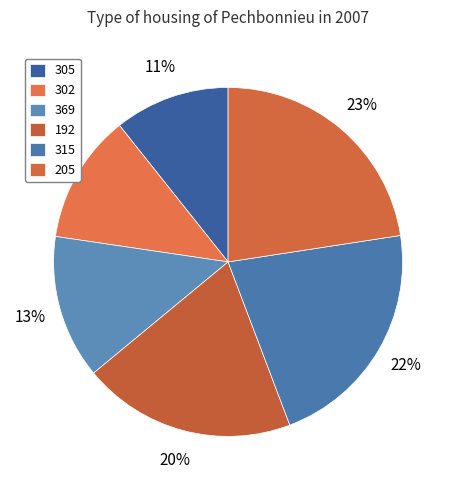

Combined, do 305 and 369 account for over 50%?

No